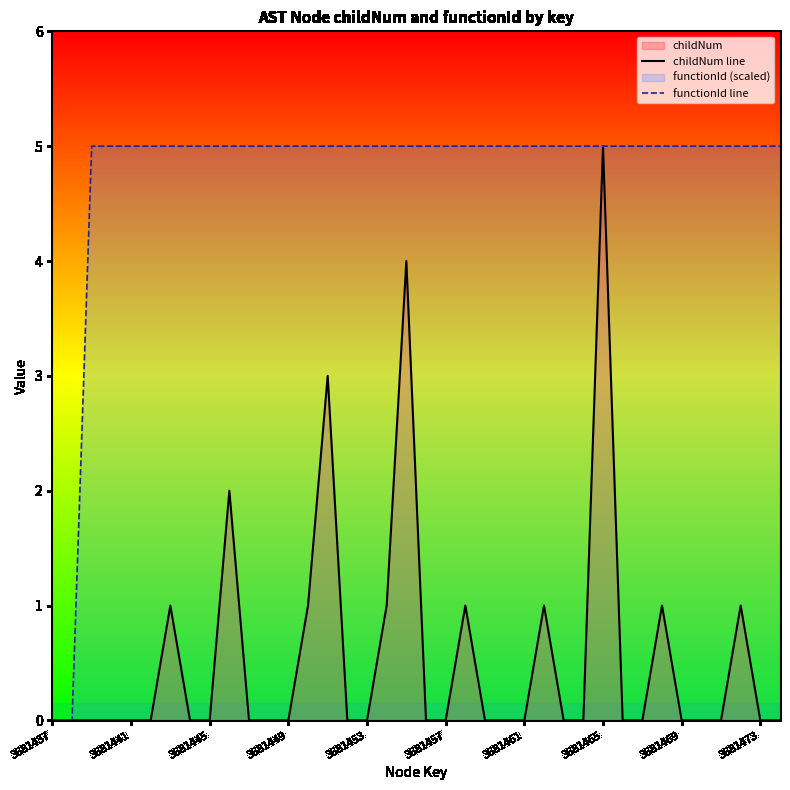

Is it true that childNum line equals 0 at 27?

True